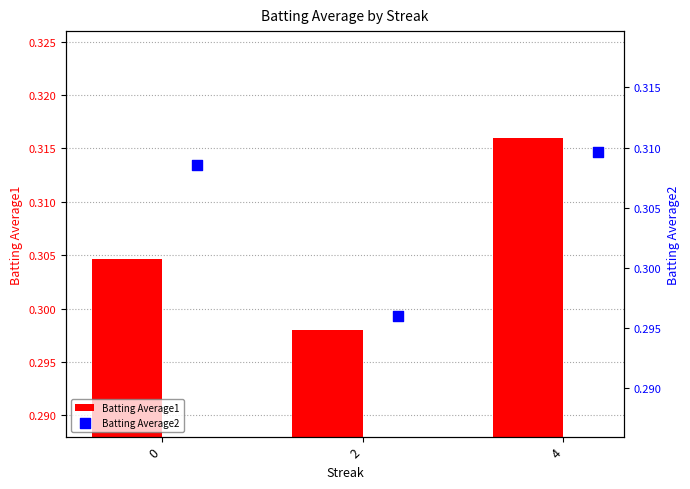

Which series has the largest Y range (max minus min)?

Batting Average1